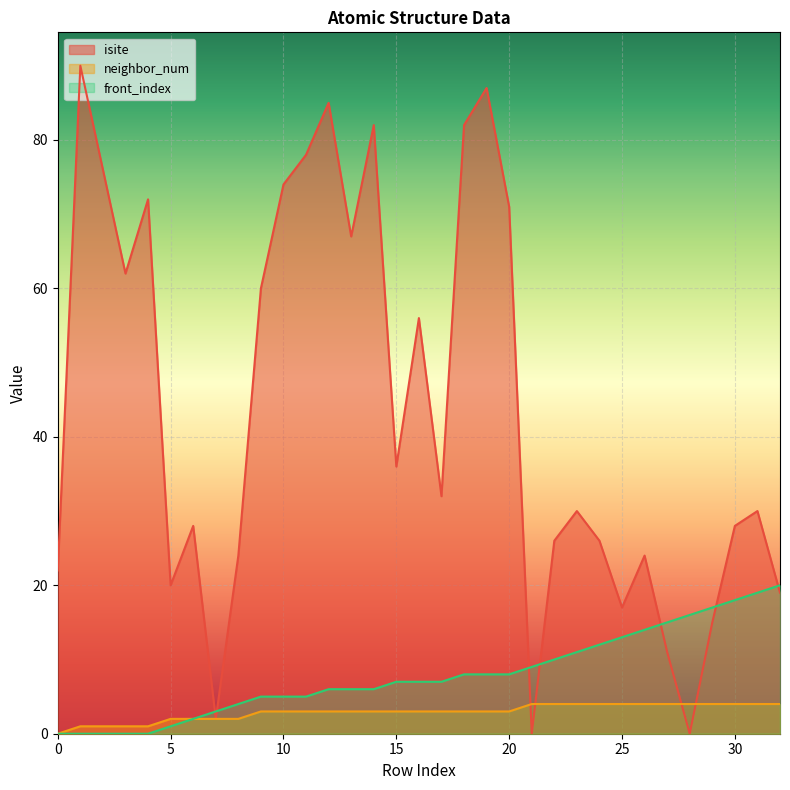

At which label does front_index reach its peak?

32